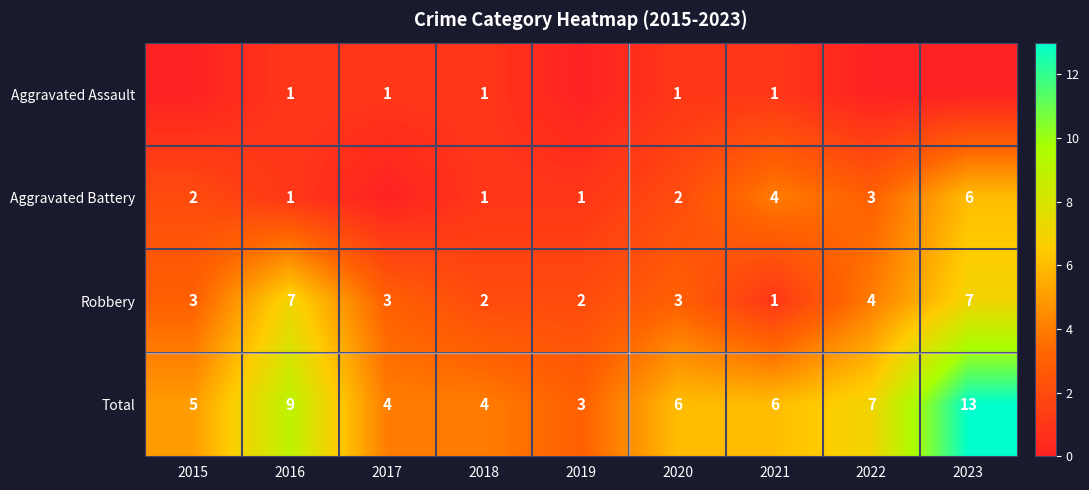

At which category is the sum across all series the highest?

2023